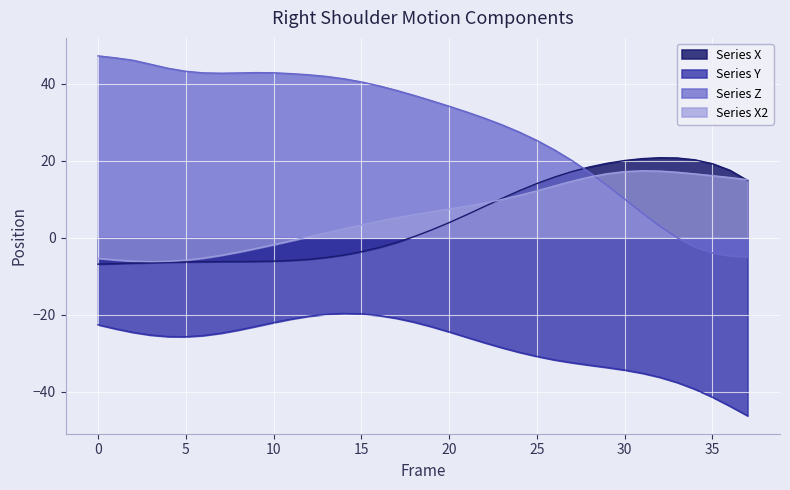

True or false: Y and X cross at least once.

False